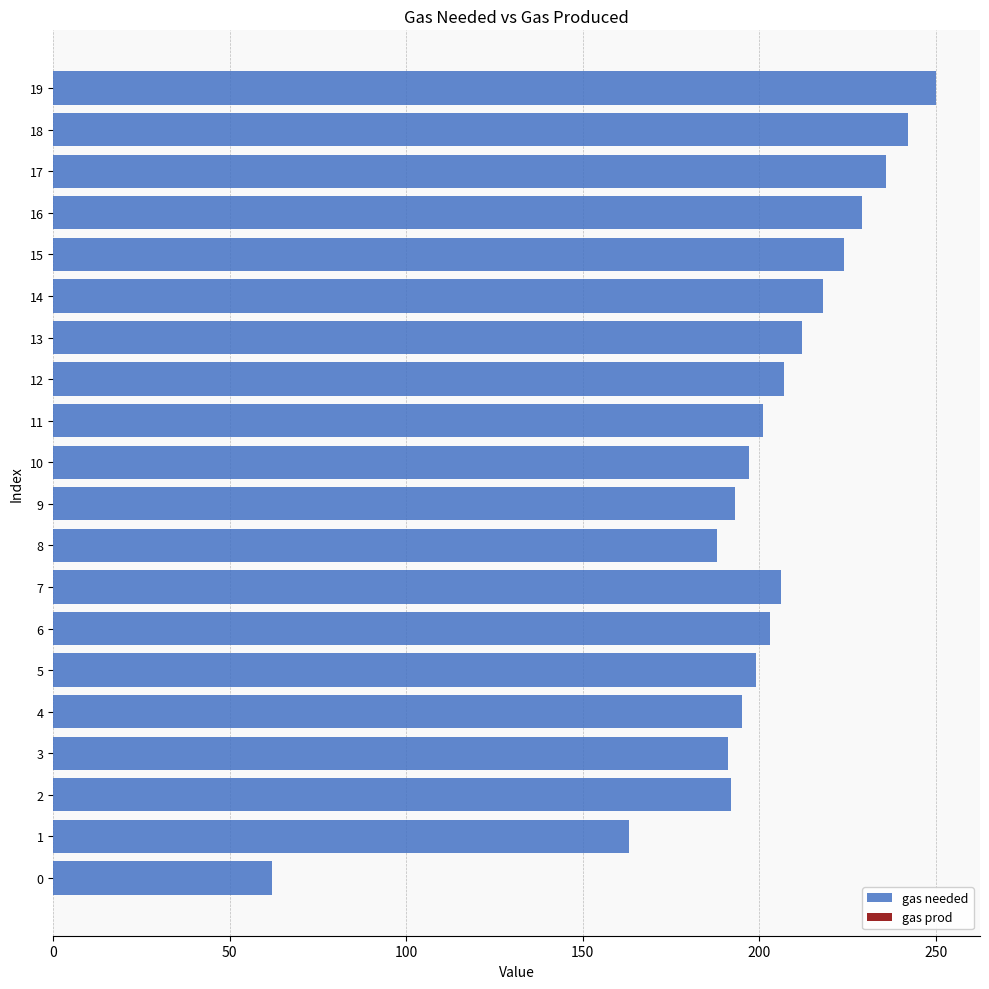

What is the smallest value displayed?

62